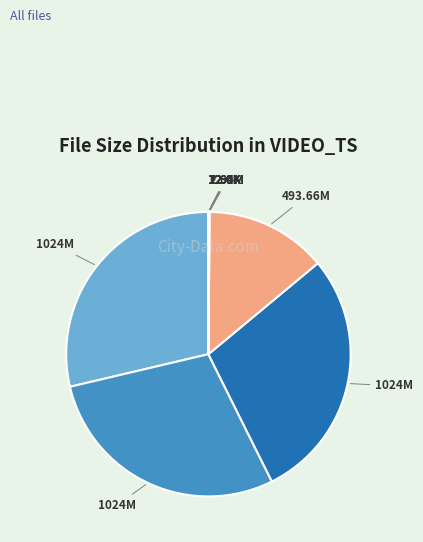

Which slice is the largest?

VTS_01_3.VOB